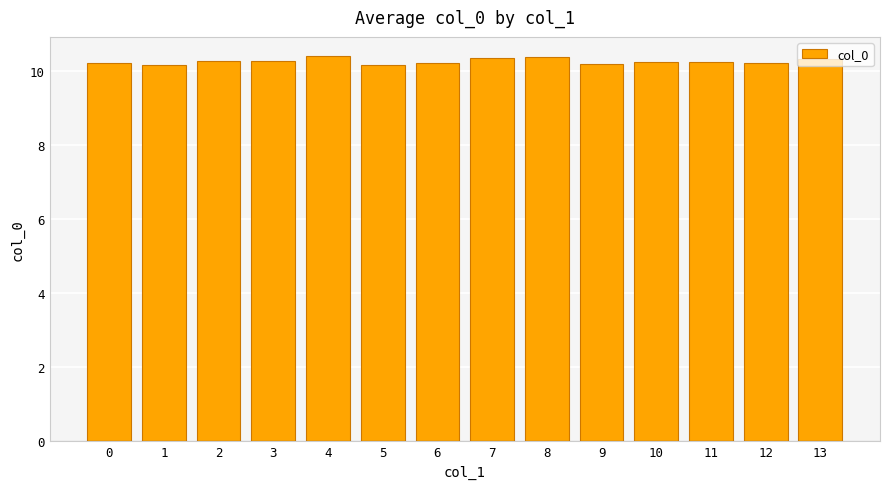

What is the value of the 4th bar from the left?

10.3